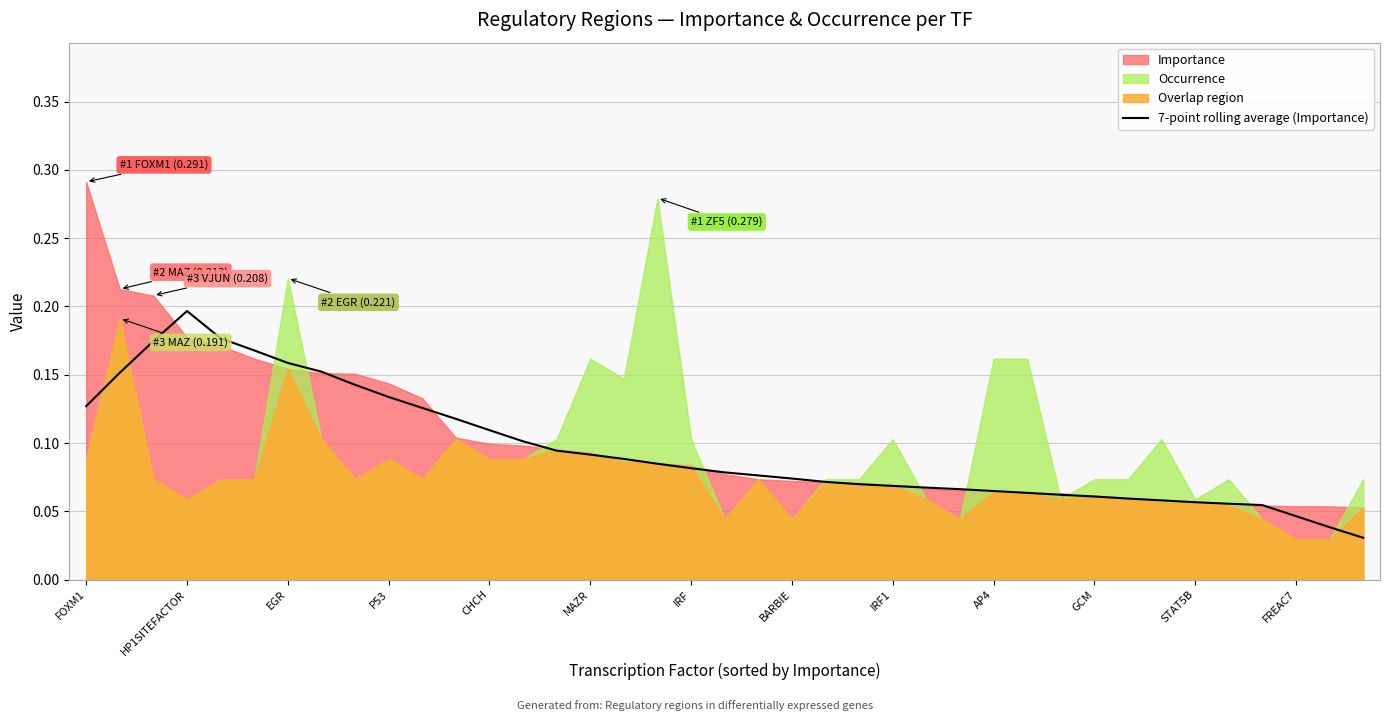

Between IRF1 and FREAC7, which is larger?

IRF1